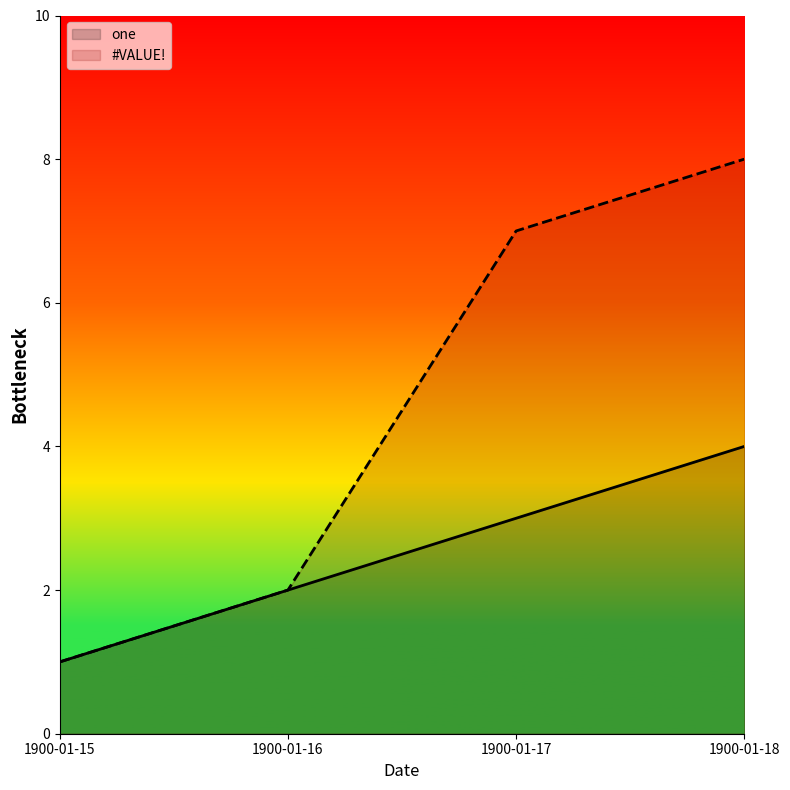

True or false: one and #VALUE! intersect in this chart.

False